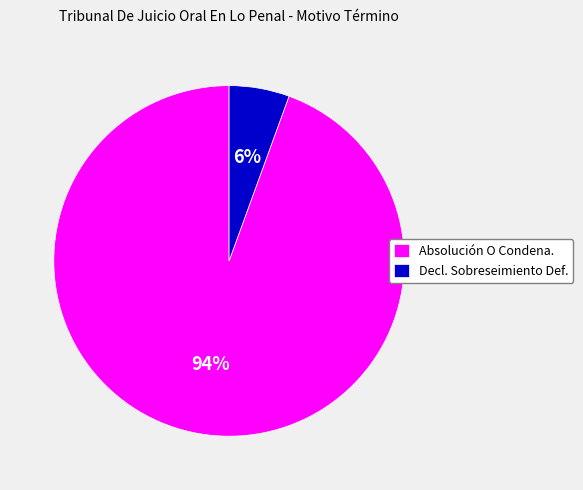

Which category has the biggest portion of the pie?

Absolución O Condena.